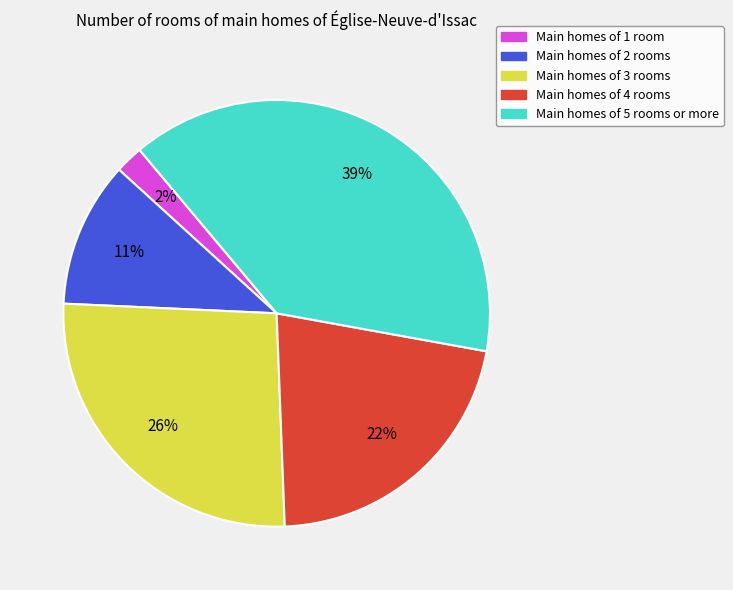

To the nearest percent, what is the average slice percentage?

20%